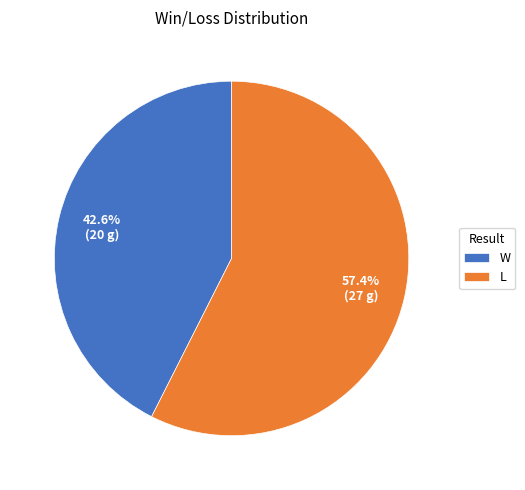

Count the number of slices in the pie.

2